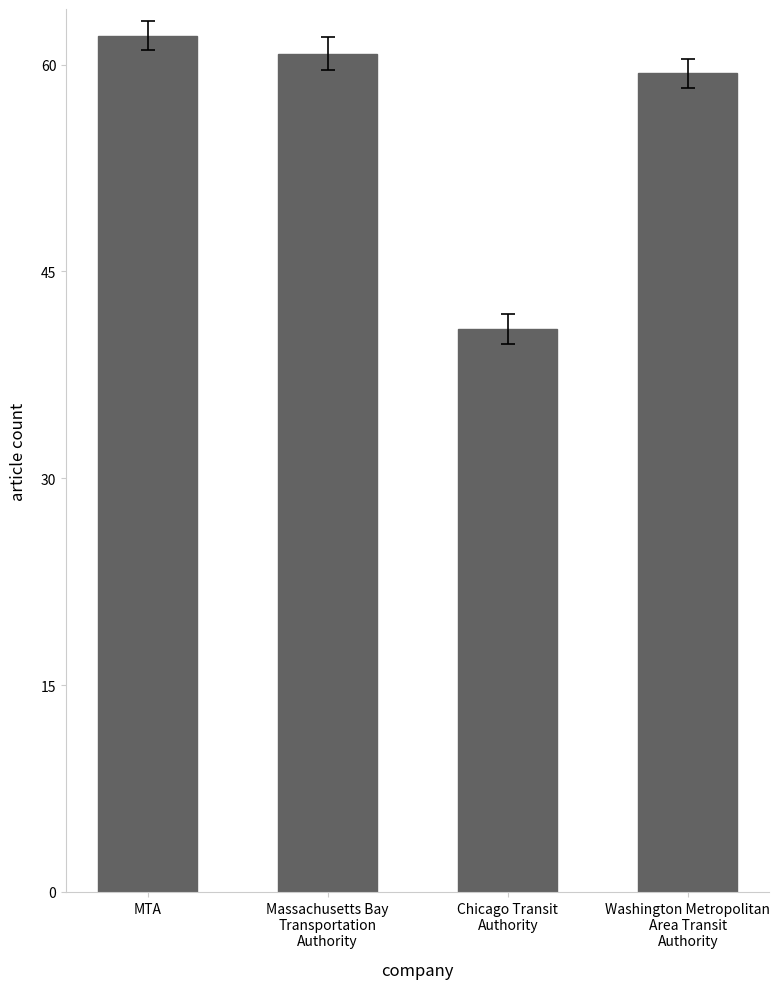

What is the average value?

55.8